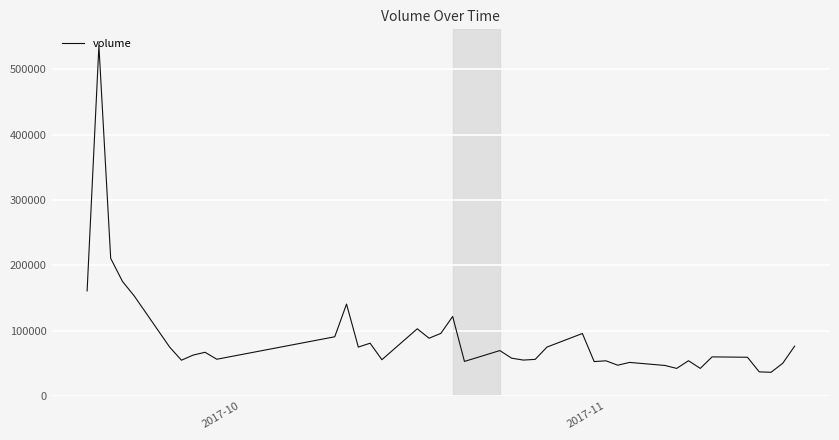

What is the smallest value displayed?

36437.9